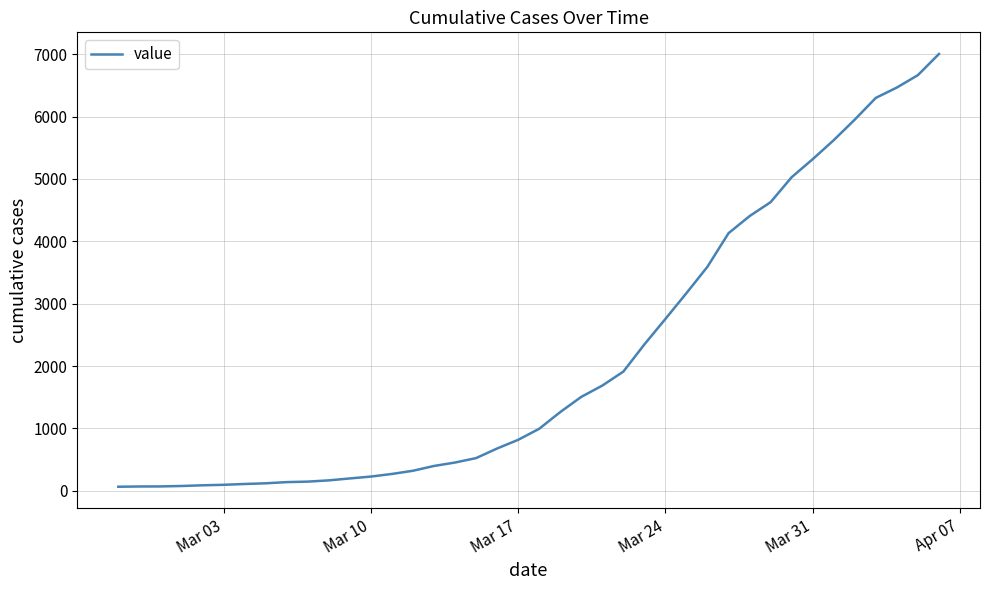

What is the difference between the maximum and minimum values?

6940